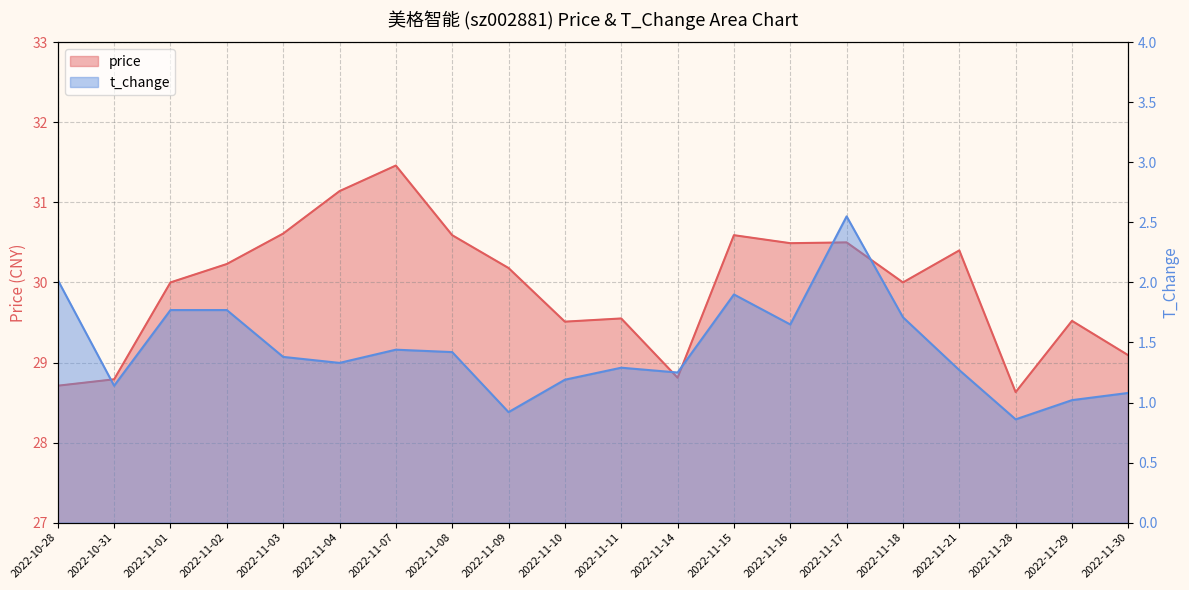

Which has a higher value, 2022-10-31 or 2022-11-03?

2022-11-03